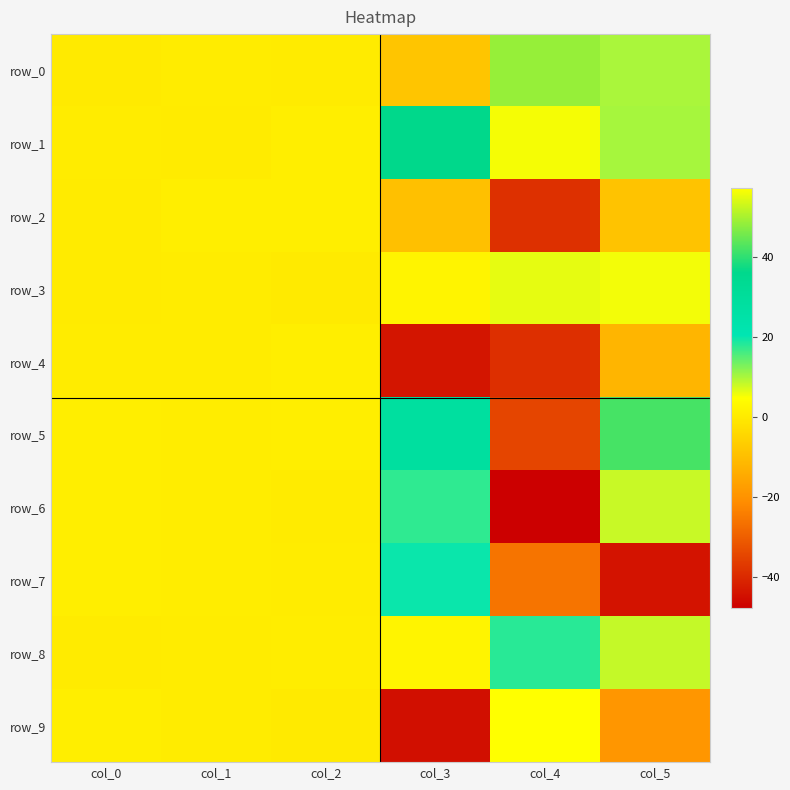

List the labels in order of row_6 value, largest first.

col_3, col_5, col_0, col_1, col_2, col_4